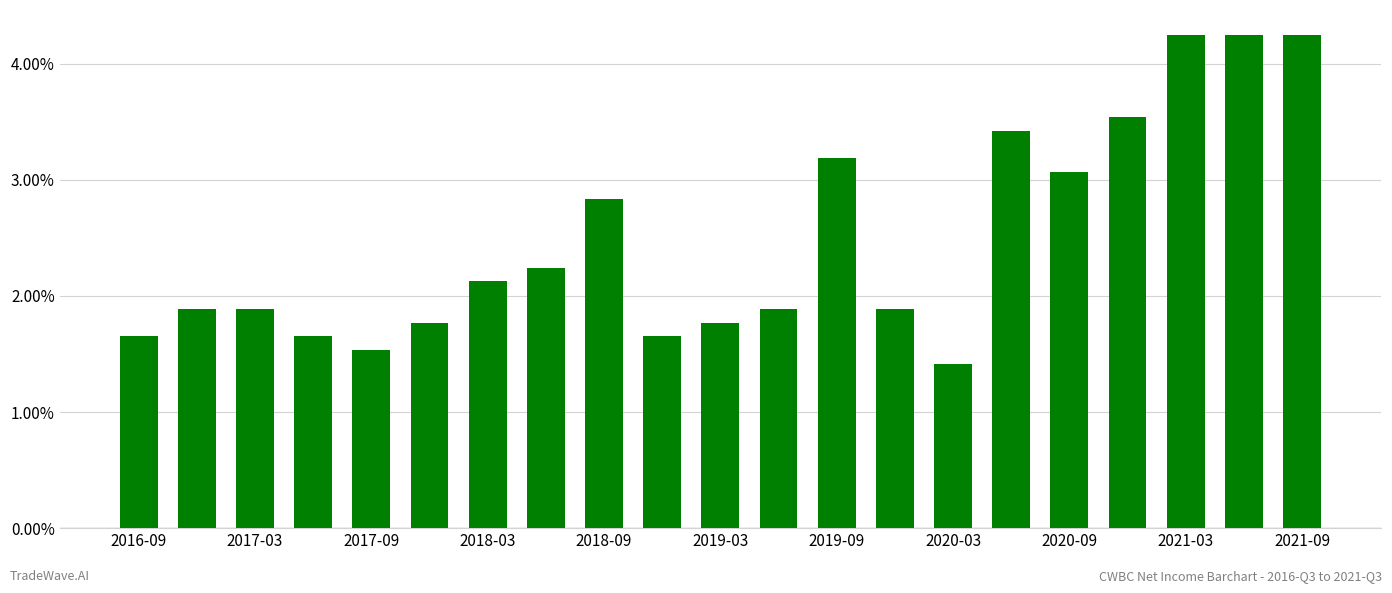

What is the sum of all values?

52.2